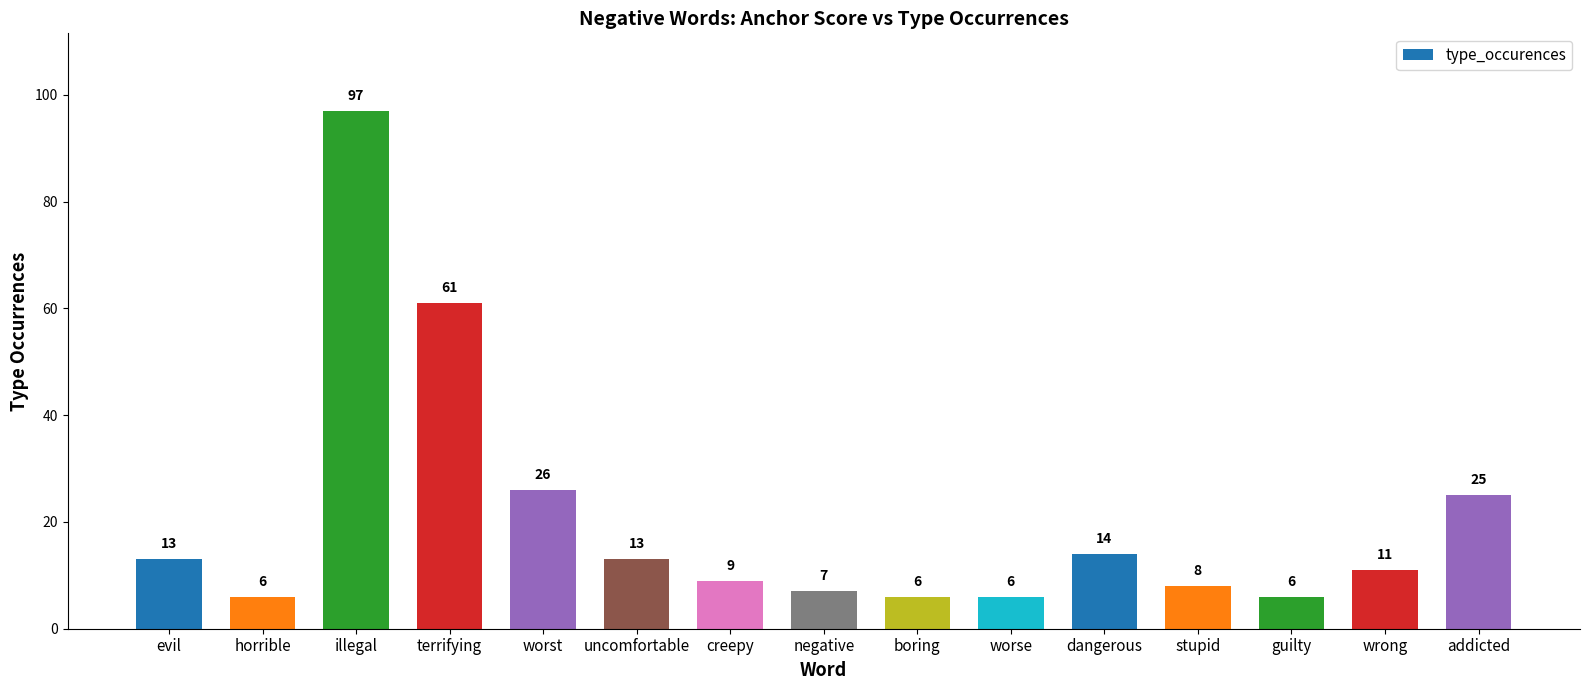

What is the sum of the values at worse and horrible?

12